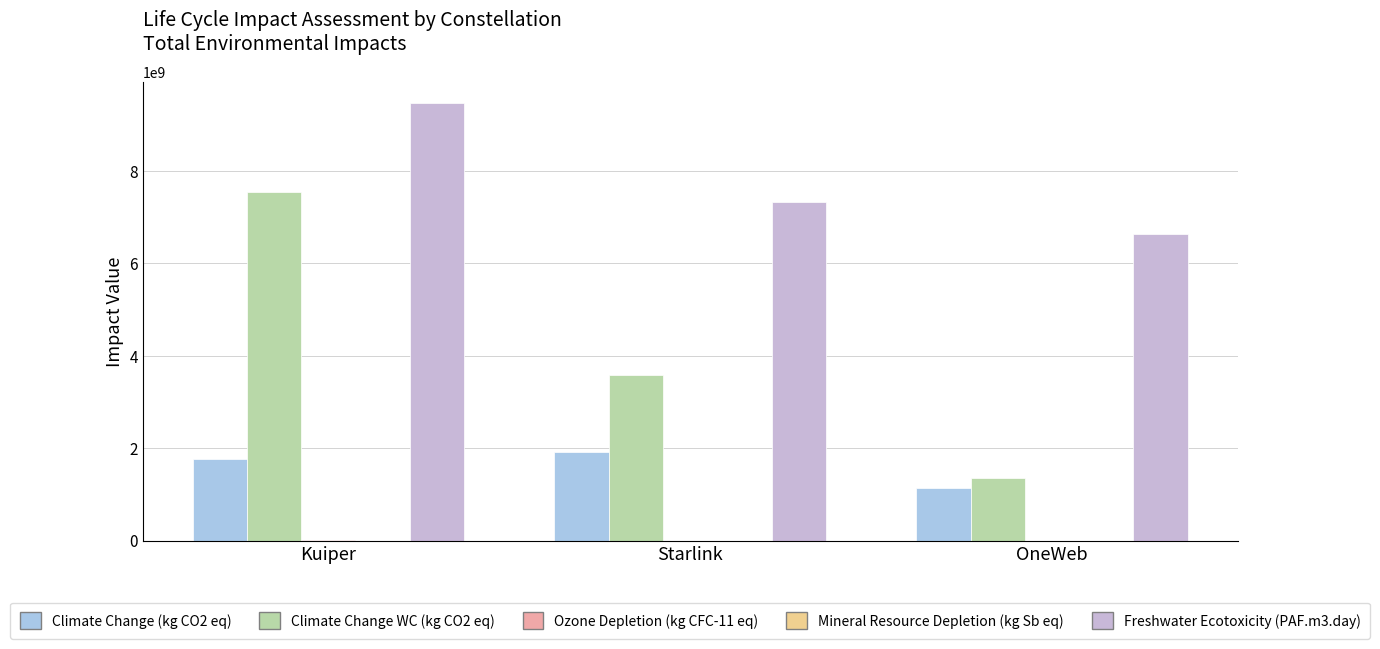

How many groups of bars are there?

3